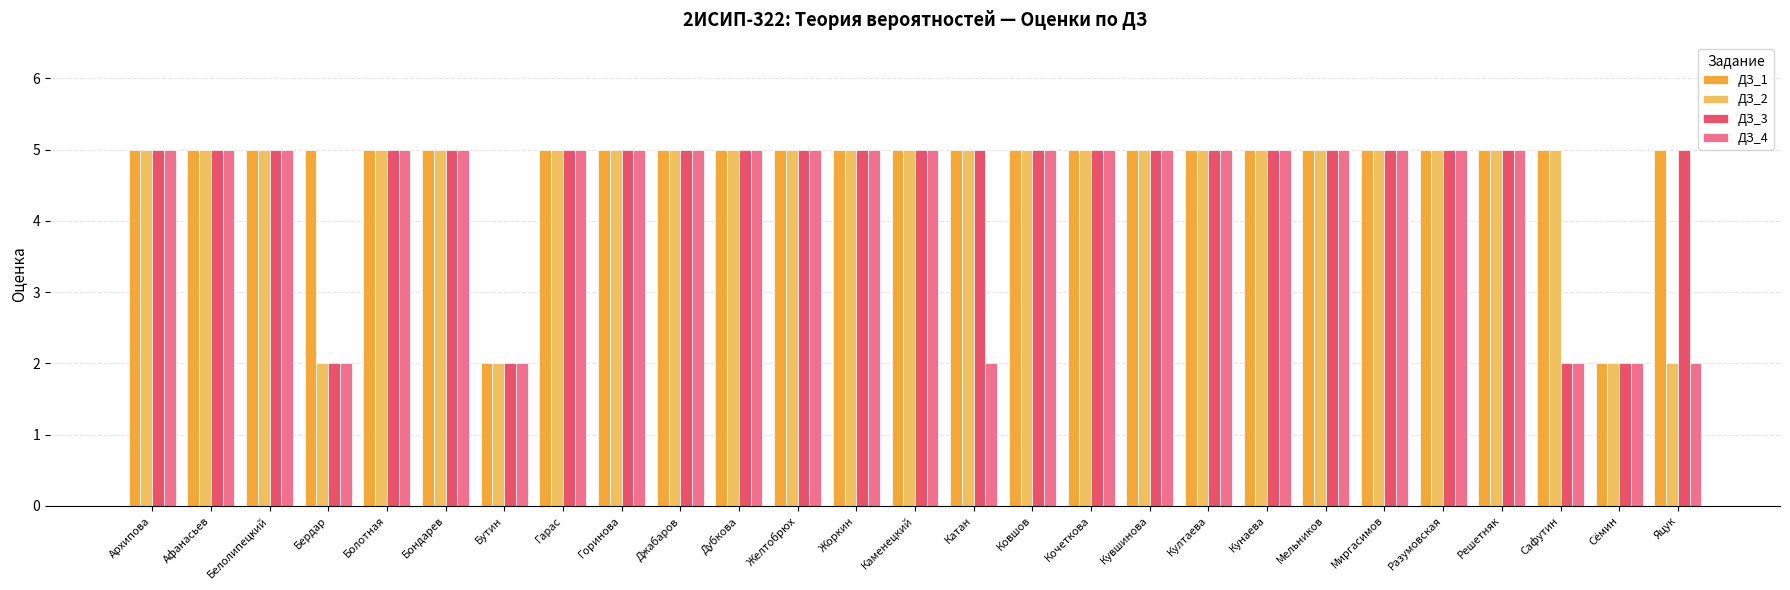

What position from the right is Миргасимов?

6